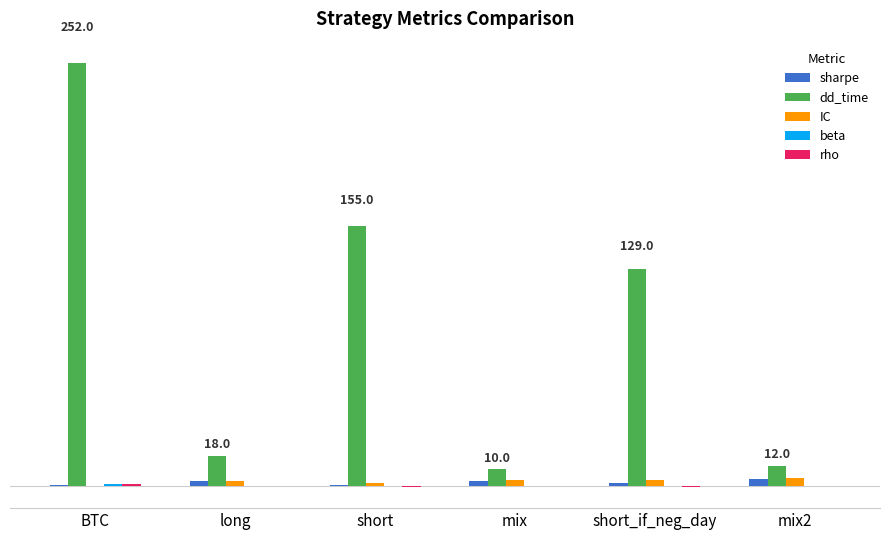

Which category has the highest value in the beta series?

BTC